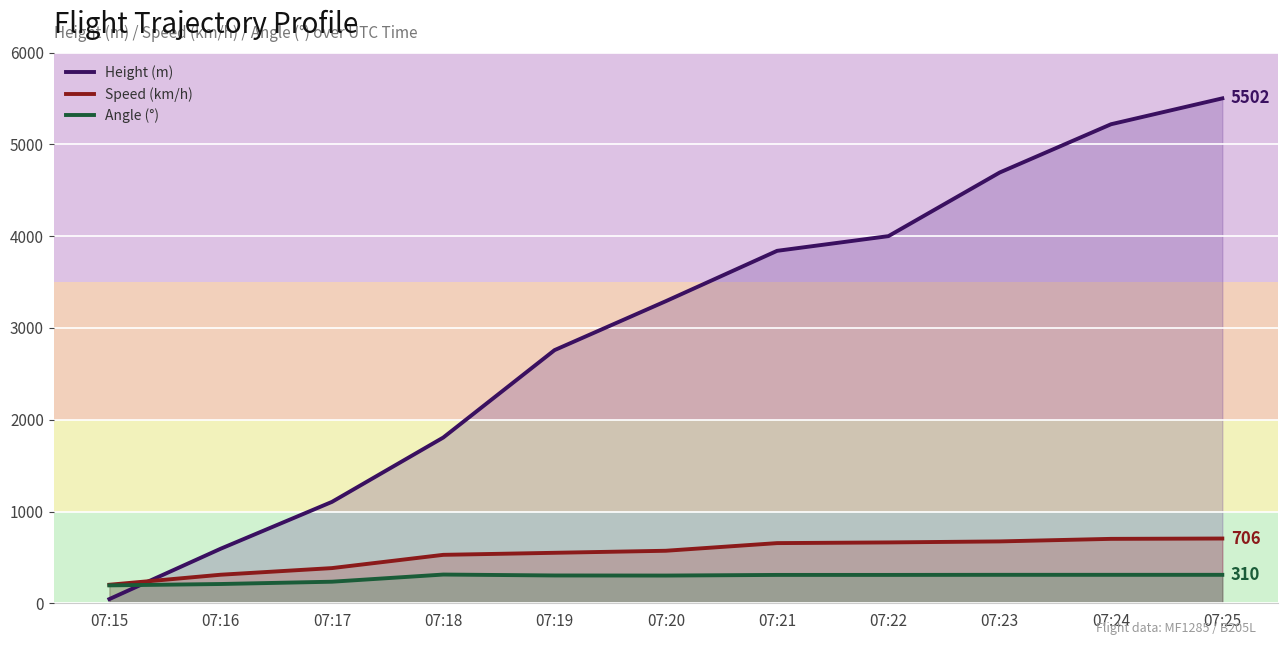

In Angle (°), how many points are higher than both neighbors (excluding endpoints)?

1